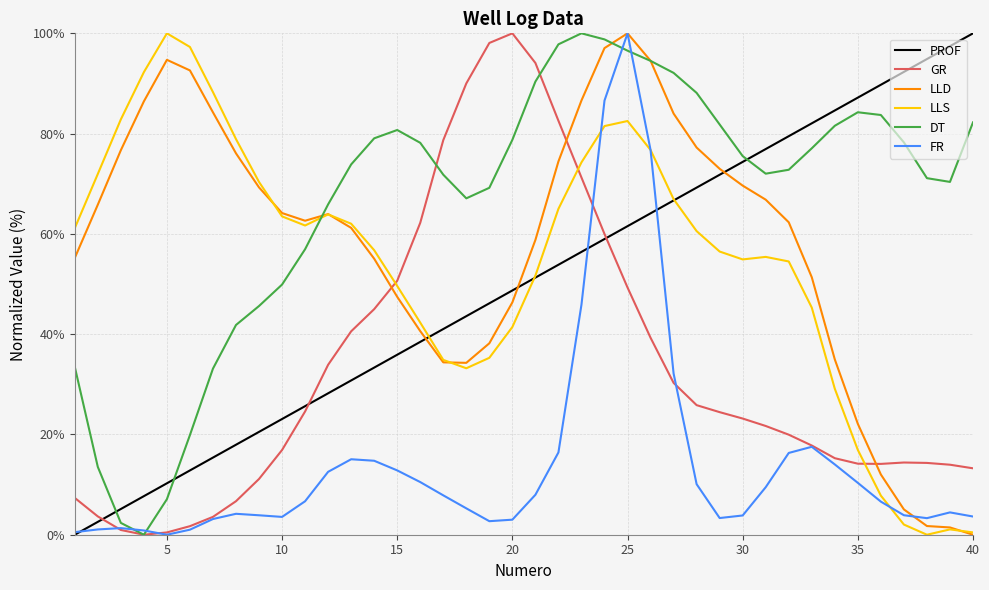

True or false: PROF and GR cross at least once.

True